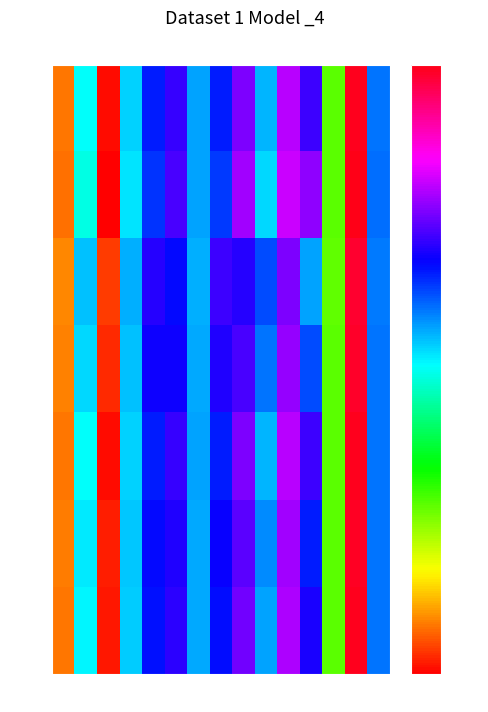

The row_4 series shows 0.0 at x11. True or false?

False